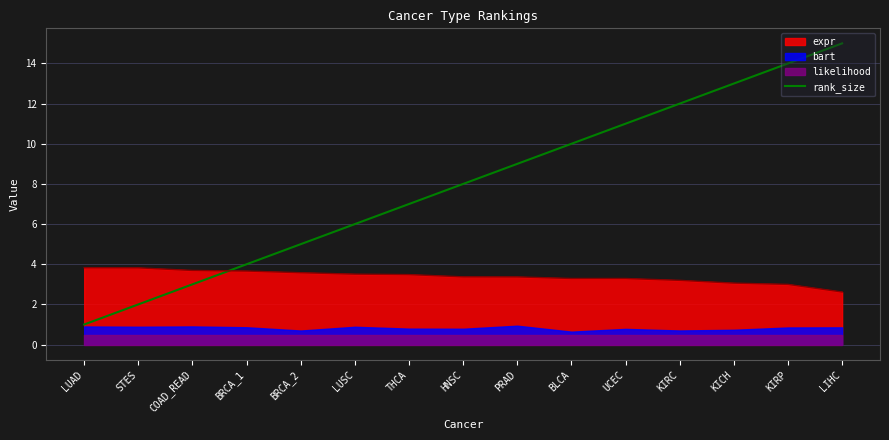

What is the value of the 13th point from the left?

13